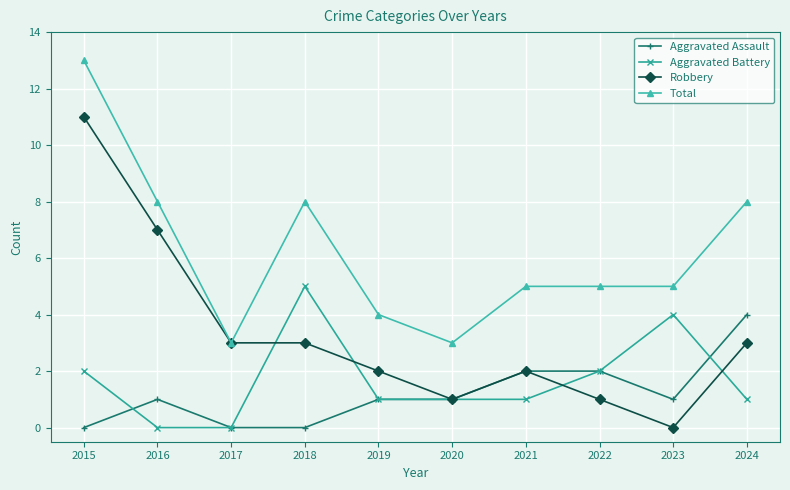

The Robbery series shows 3 at 2017. True or false?

True